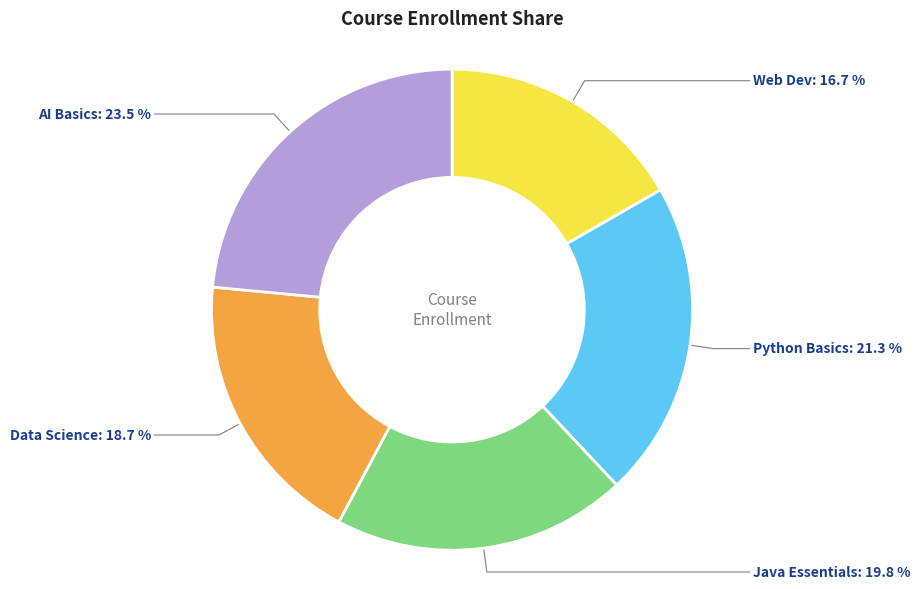

Is there a majority slice in this chart?

No